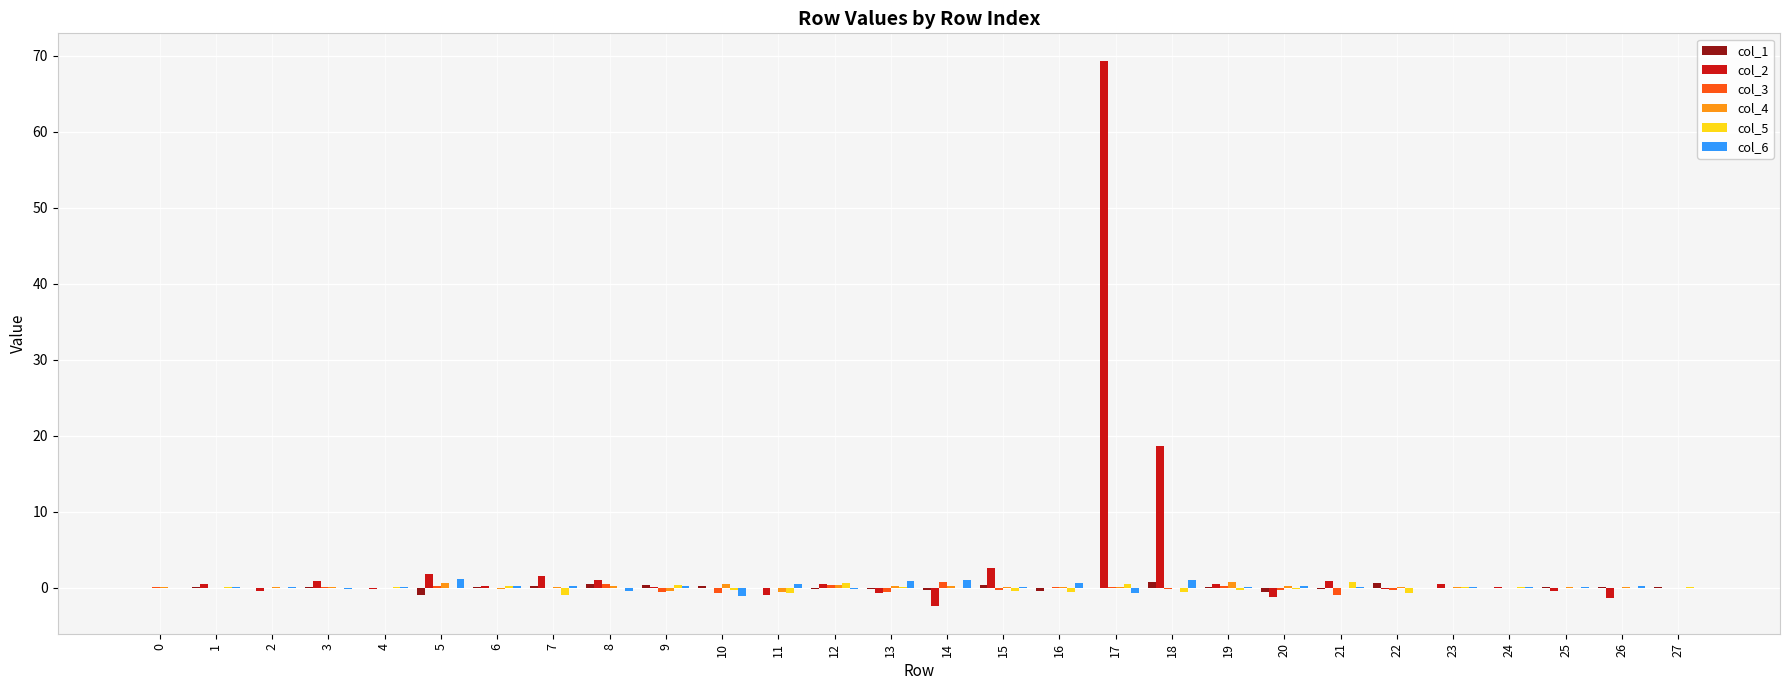

What is the maximum value shown in the chart?

69.4